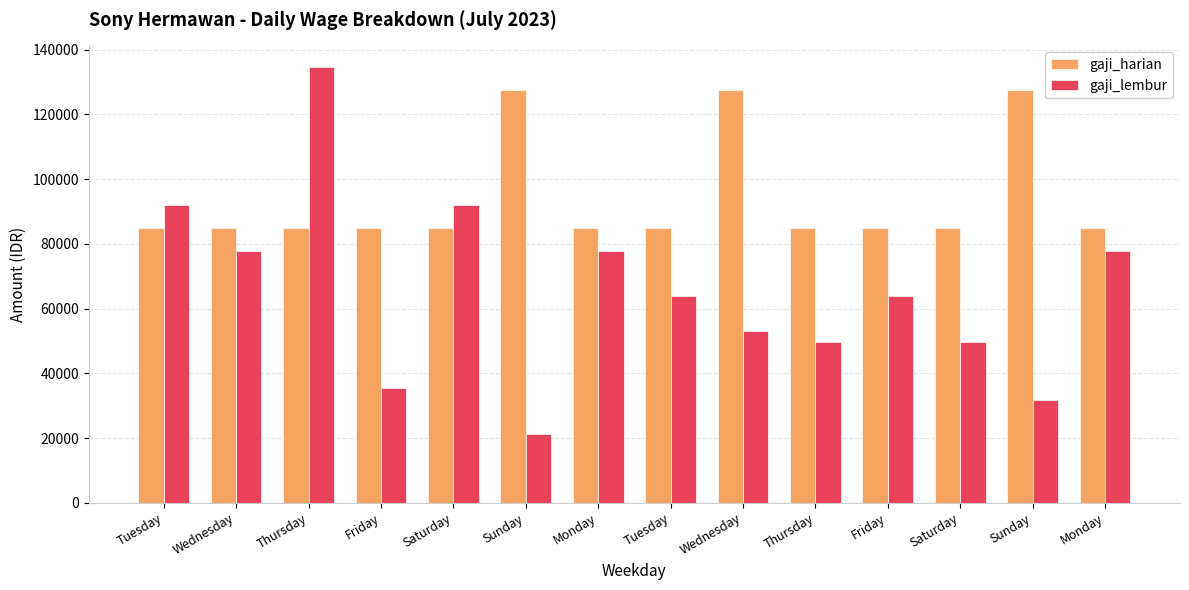

What is the smallest value displayed?

21250.0